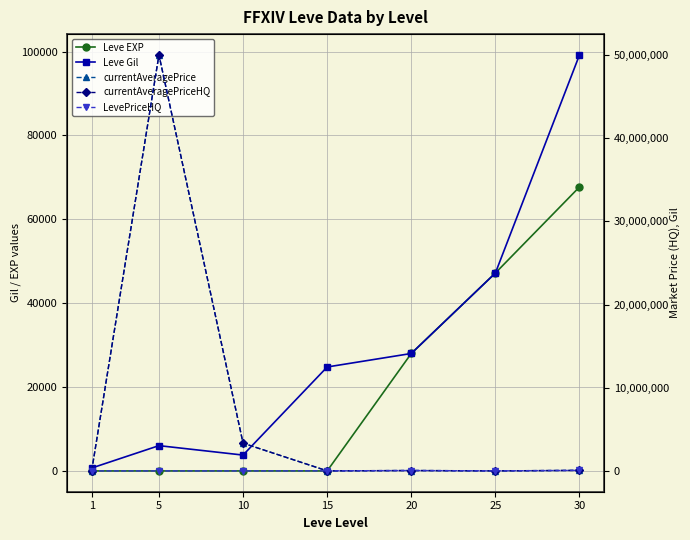

At how many categories does at least one series exceed 8180570?

1